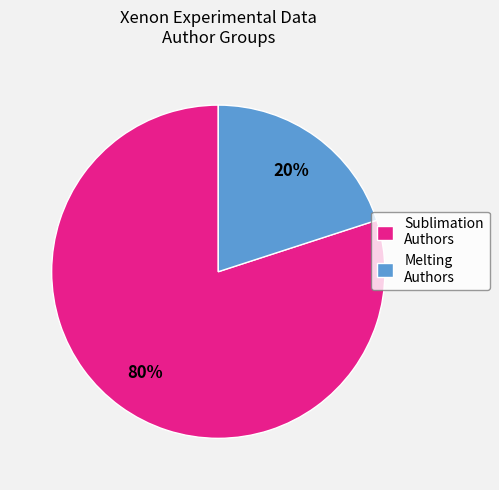

Is the sum of Sublimation Authors and Melting Authors greater than half?

Yes